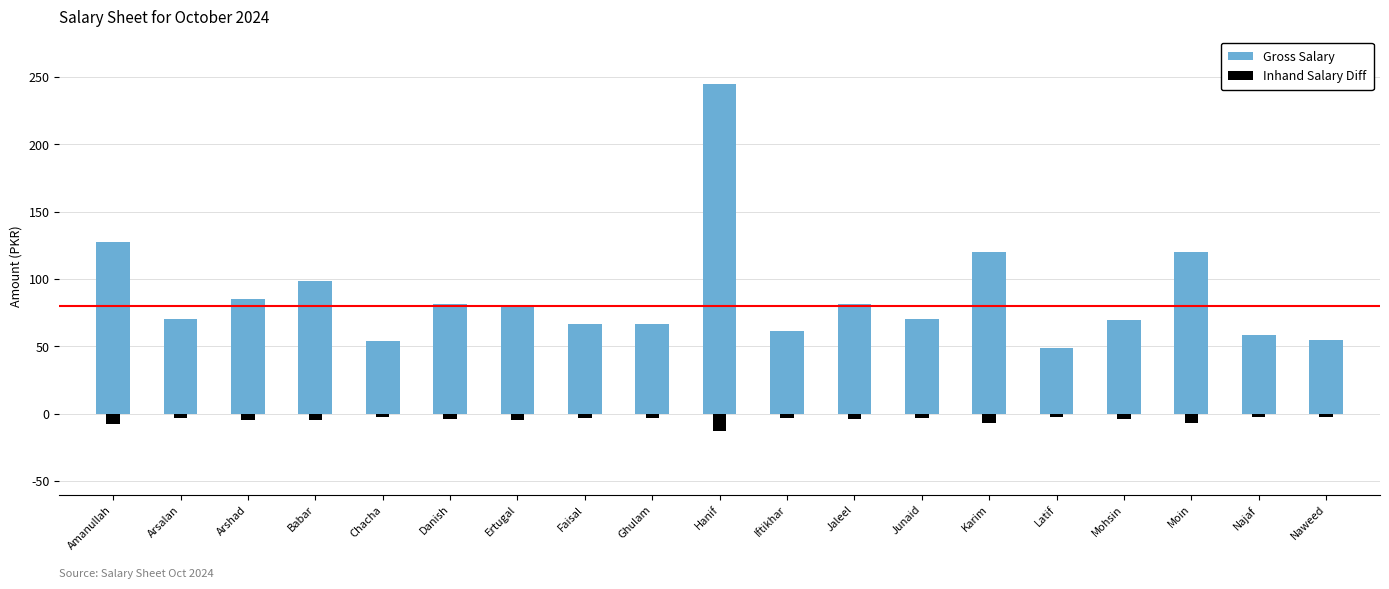

What is the label of the 14th bar from the left?

Karim